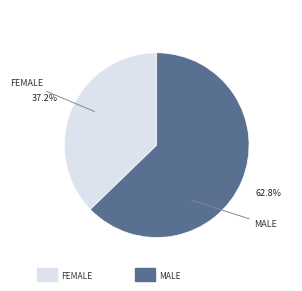

How many slices are in this pie chart?

2